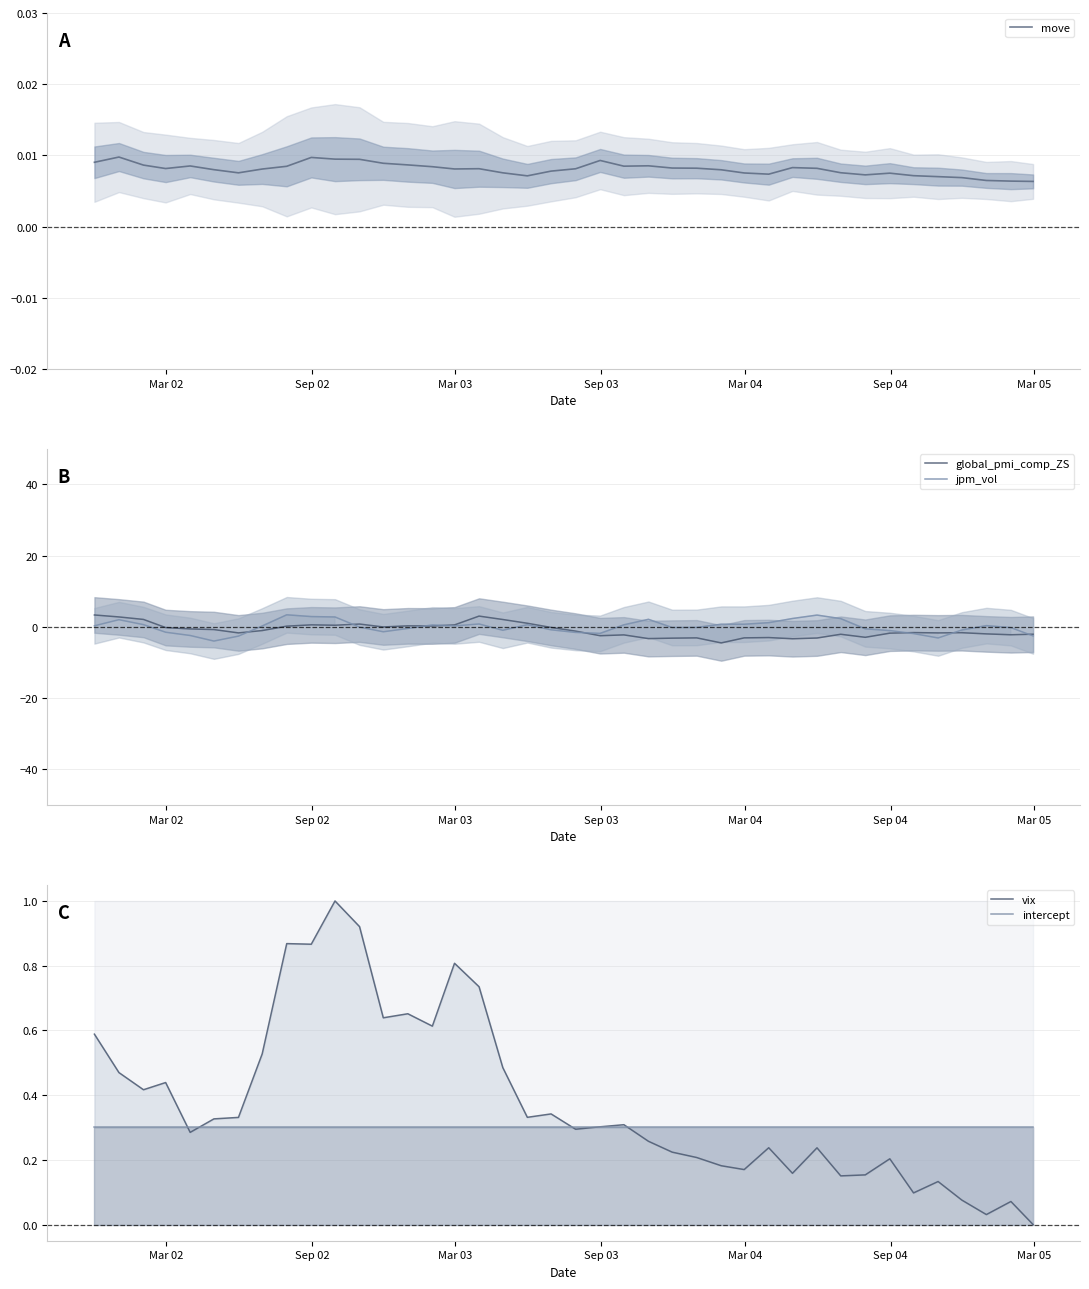

What is the highest value of the jpm_vol series?

3.4